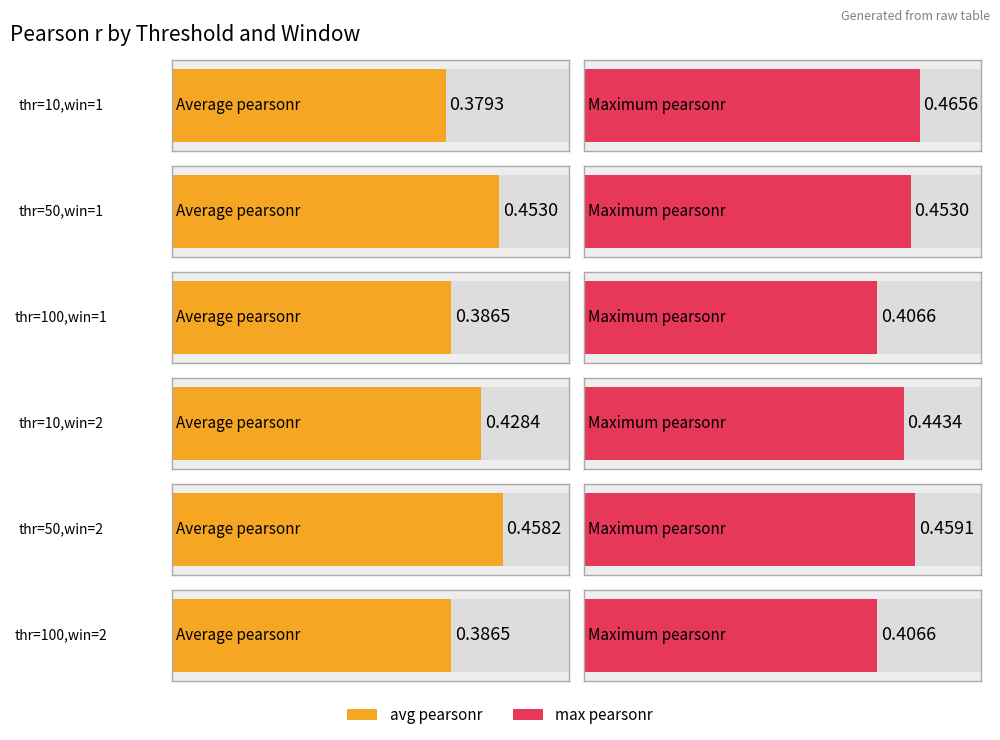

True or false: max pearsonr has a value of 0.4 at thr=10,win=2.

True